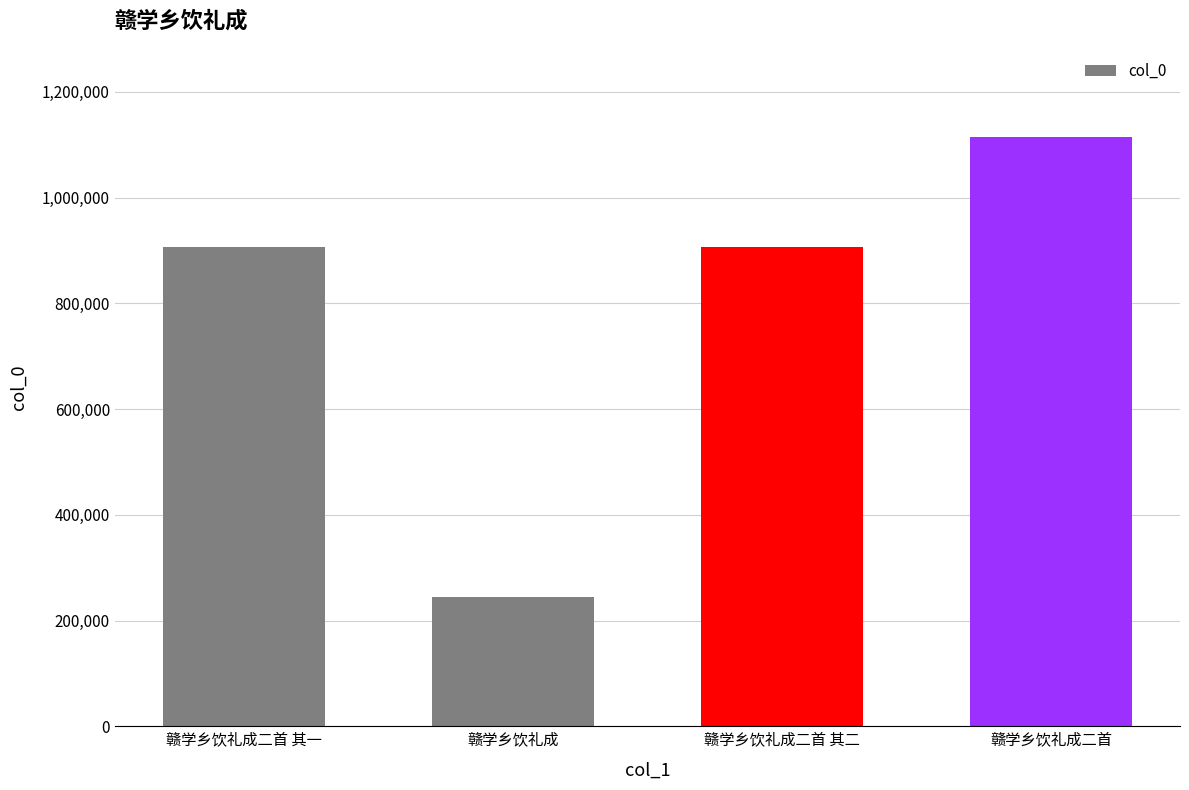

Is it true that the value at 赣学乡饮礼成二首 其一 is 270304?

False